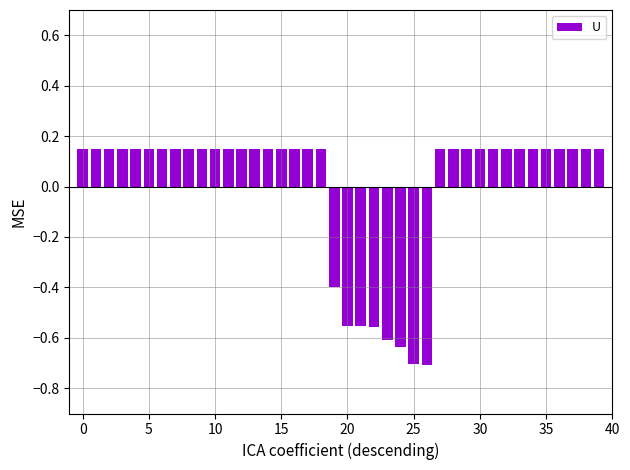

What is the smallest value displayed?

-0.7